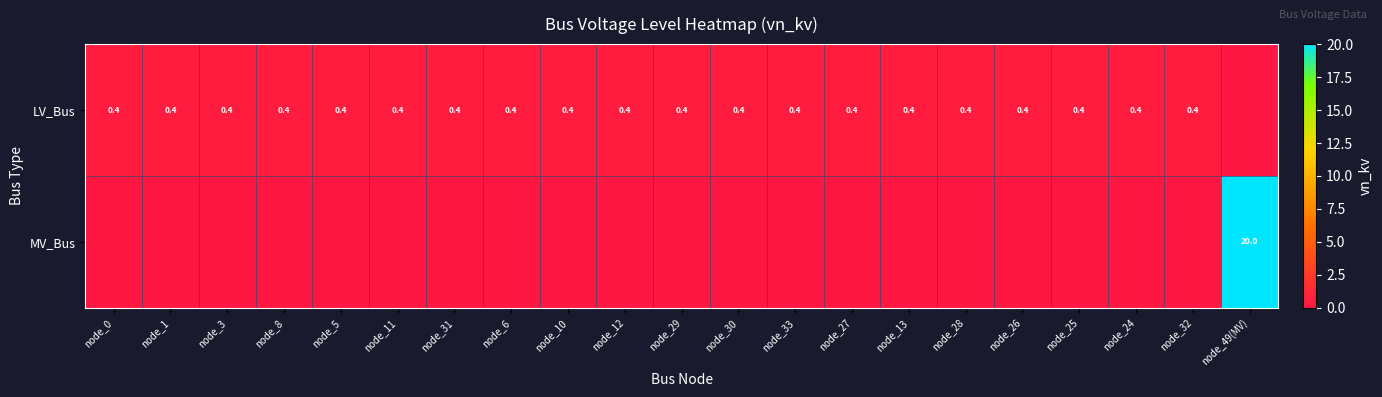

The value of LV_Bus at node_0 is 0.4. True or false?

True